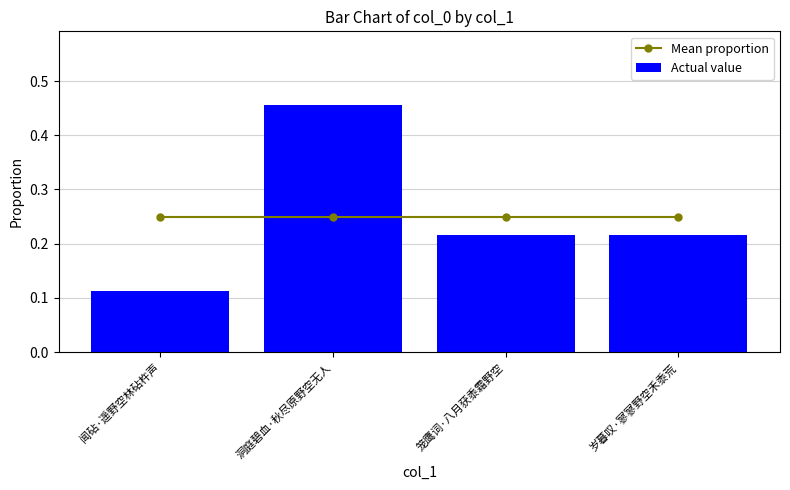

What is the label of the 2nd bar from the right?

笼鹰词·八月获黍霜野空